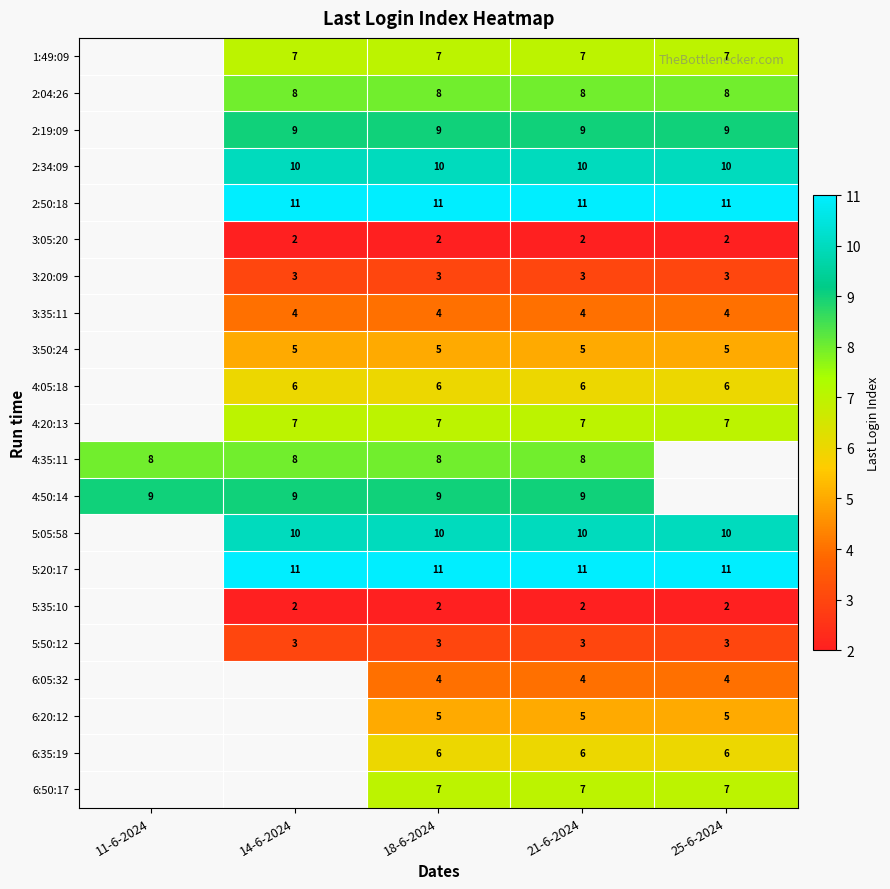

Which has a higher value, 21-6-2024 or 14-6-2024?

21-6-2024